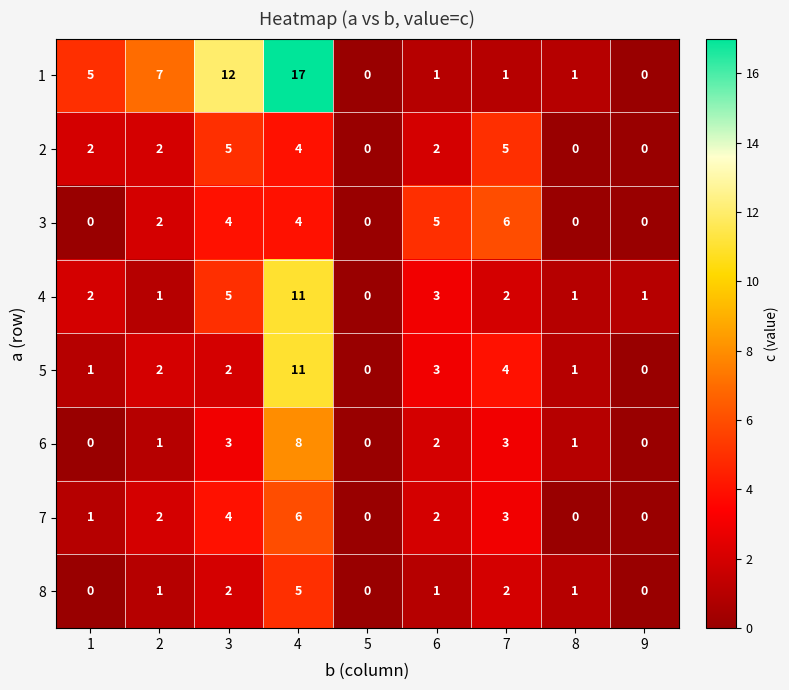

Rank the categories by 6 value from lowest to highest.

1, 5, 9, 2, 8, 6, 3, 7, 4